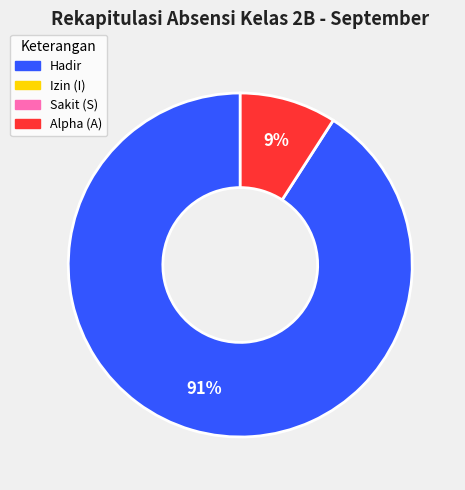

Count the number of slices in the pie.

2